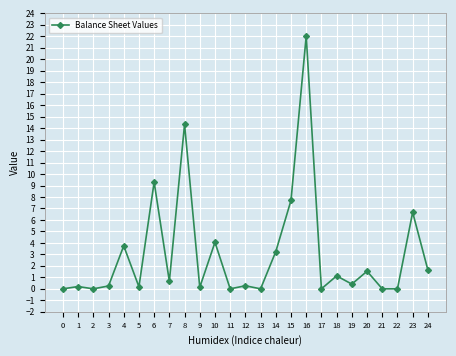

True or false: the data shows 0.3 at 12.

True